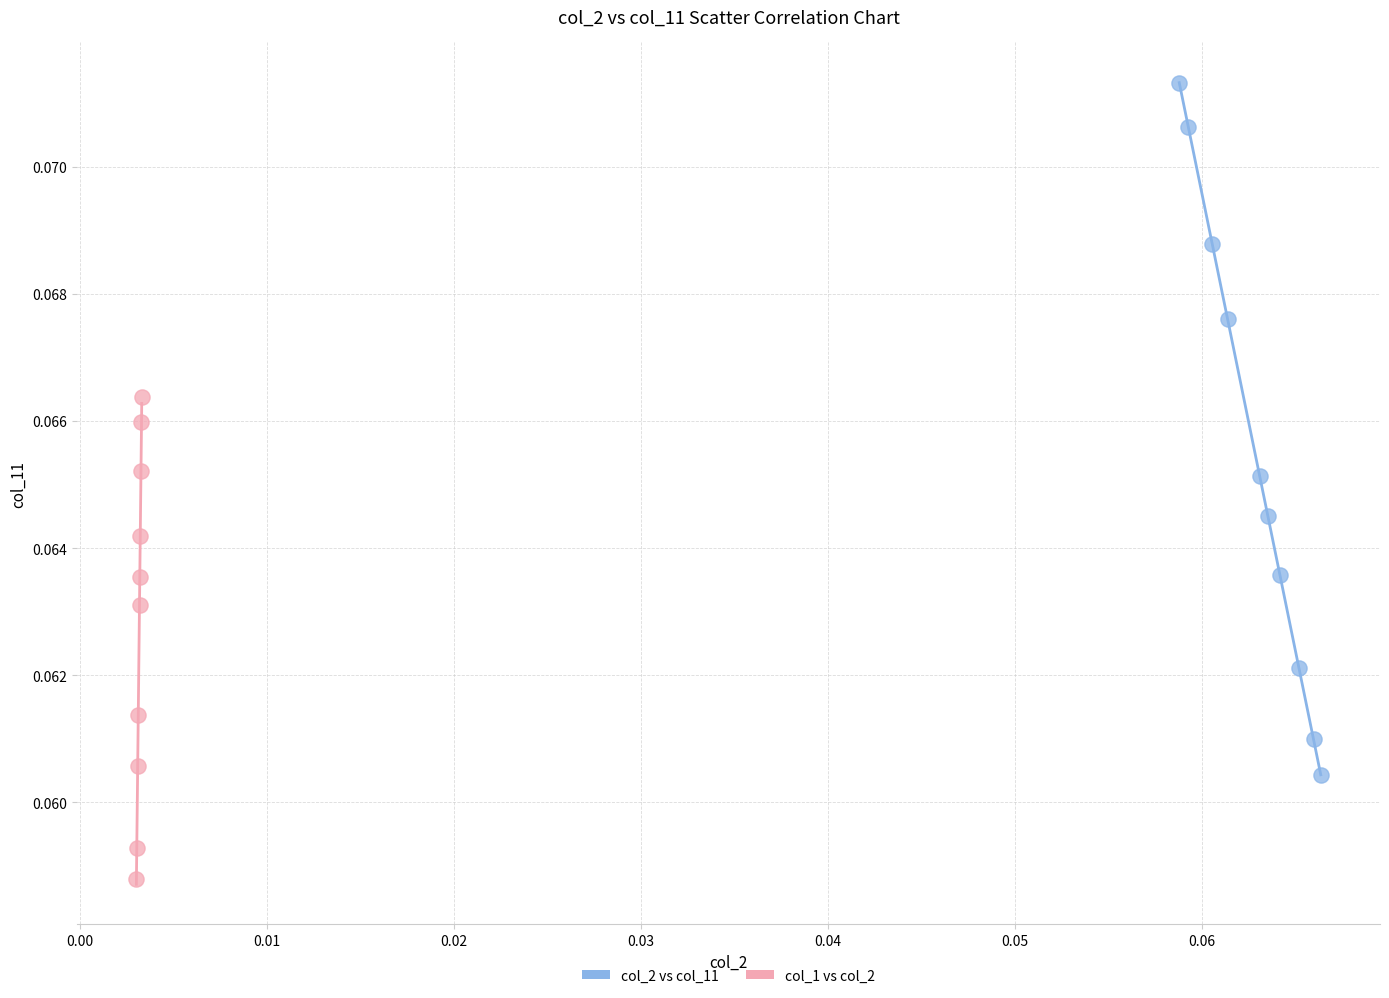

Which series reaches the maximum Y coordinate?

col_2 vs col_11